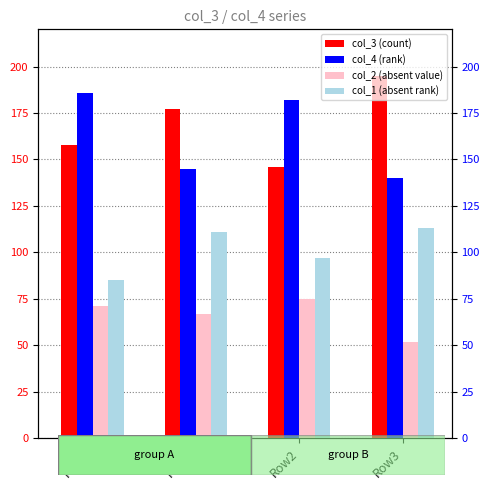

Which series has the widest spread of values?

col_3 (count)